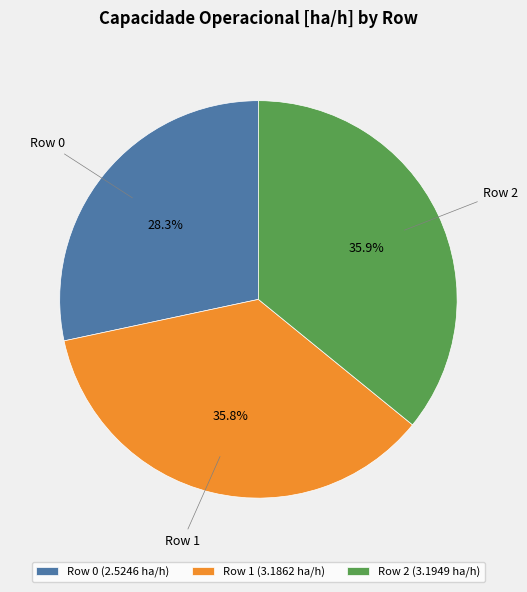

Does Row 2 account for over 50% of the chart?

No